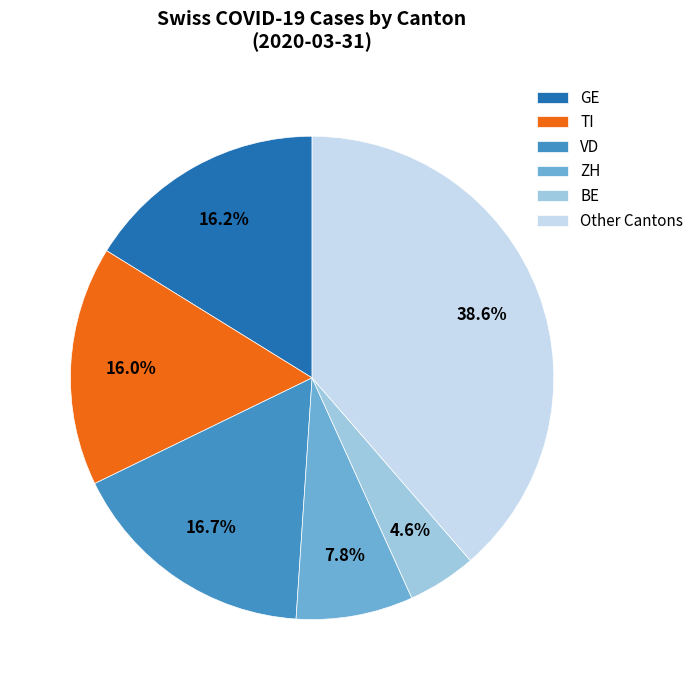

What percentage do Other Cantons and TI together represent?

54.7%